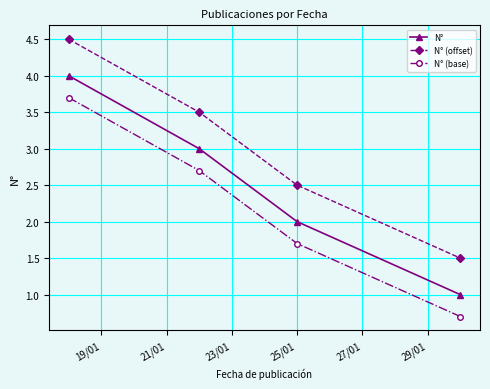

How many values in the N° (base) series are below 2?

2